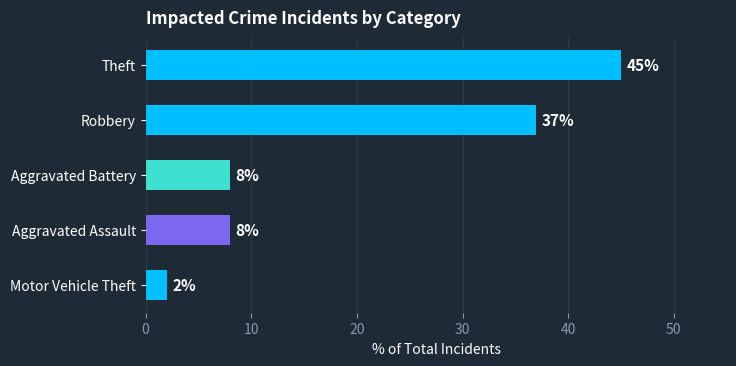

Is it true that the value at Theft is 45?

True